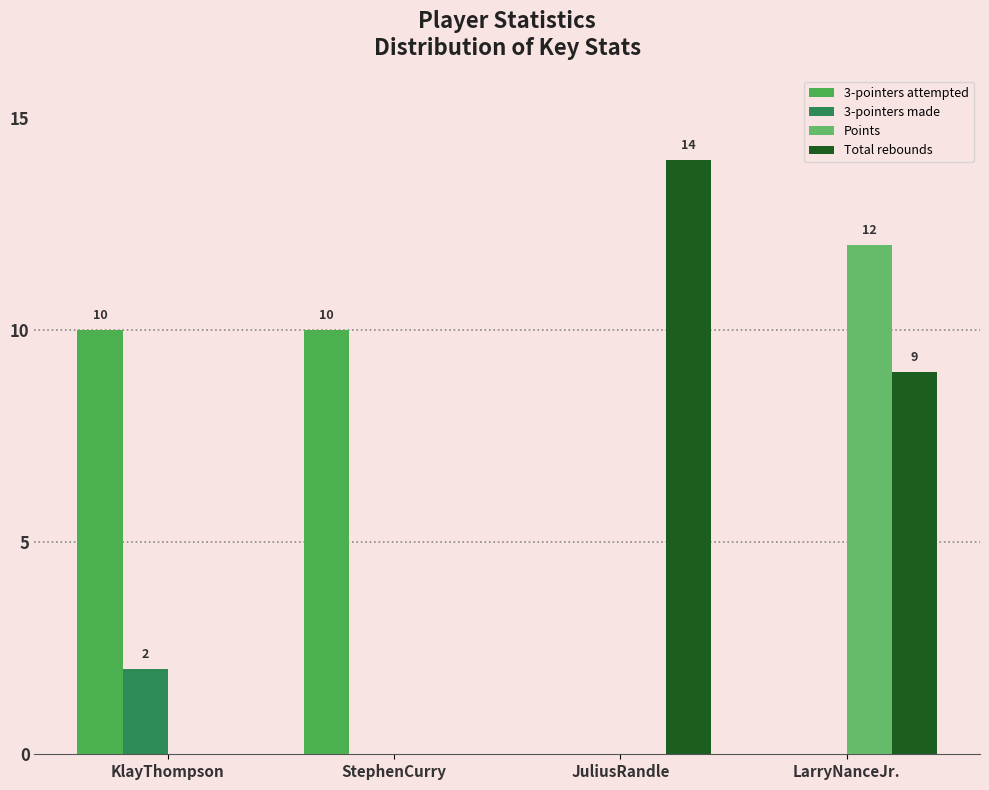

Are the bars horizontal?

No